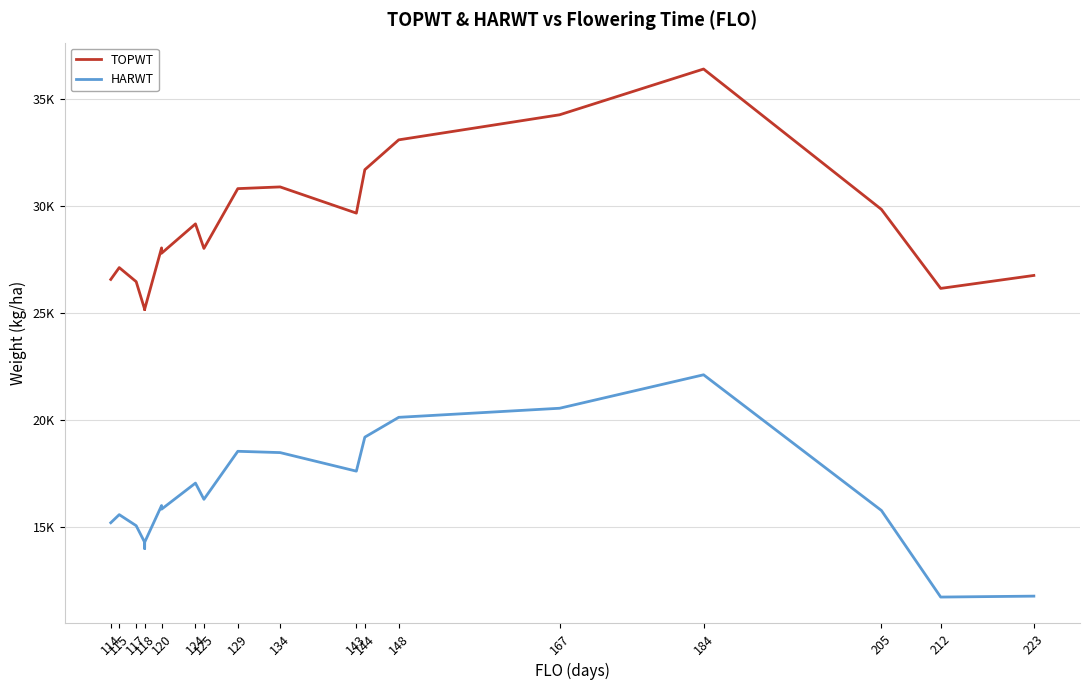

How many lines are shown in the chart?

2